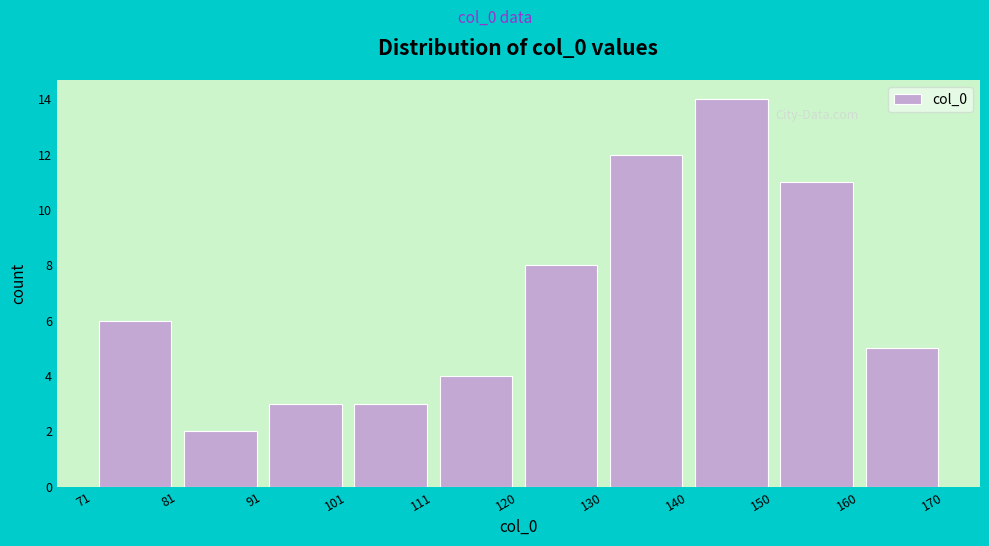

What is the height of the bar covering 140 to 150 on the x-axis? The values are not printed on the chart, so give them approximately, as read against the axis.

14